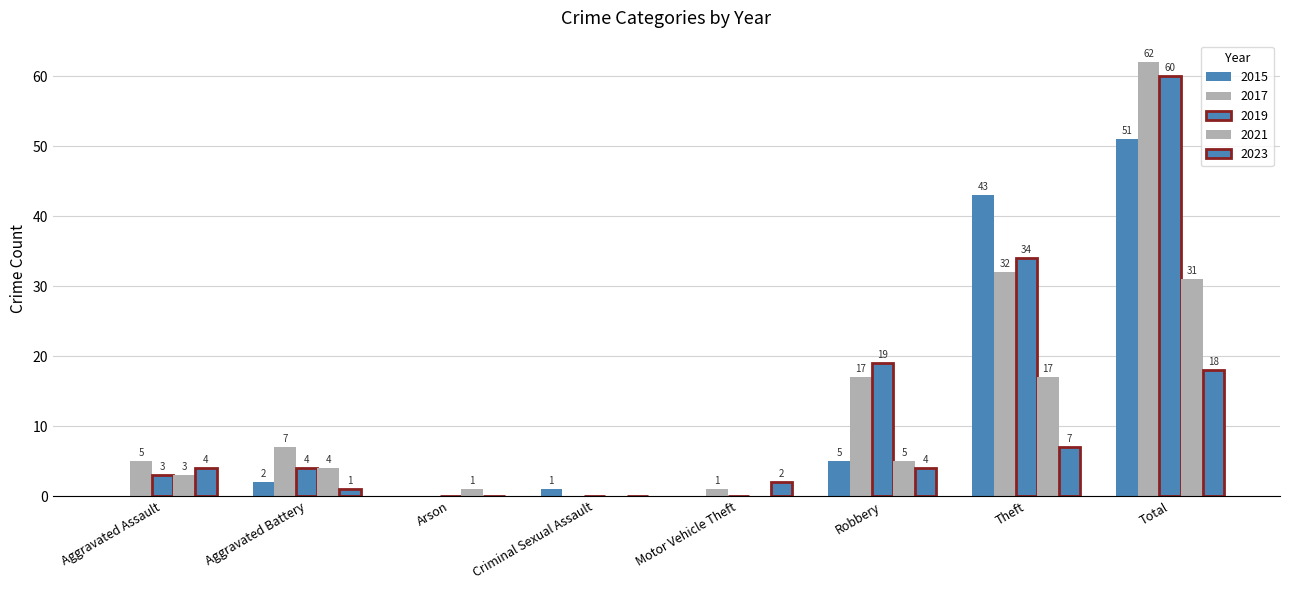

What is the sum of the 2017 values at Aggravated Assault and Robbery?

22